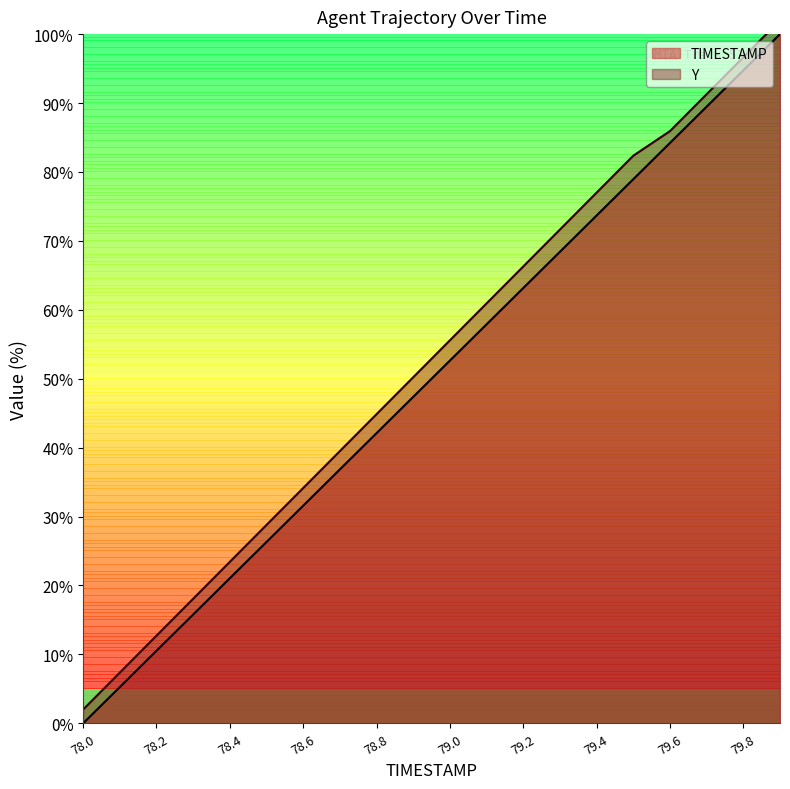

Is it true that TIMESTAMP equals 13.0 at 78.4?

False